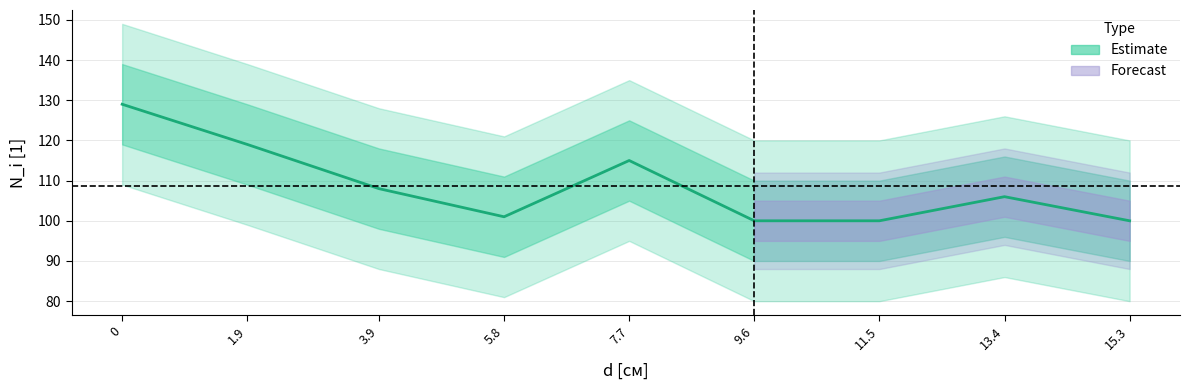

Where is the data nearest to the value 114?

7.7